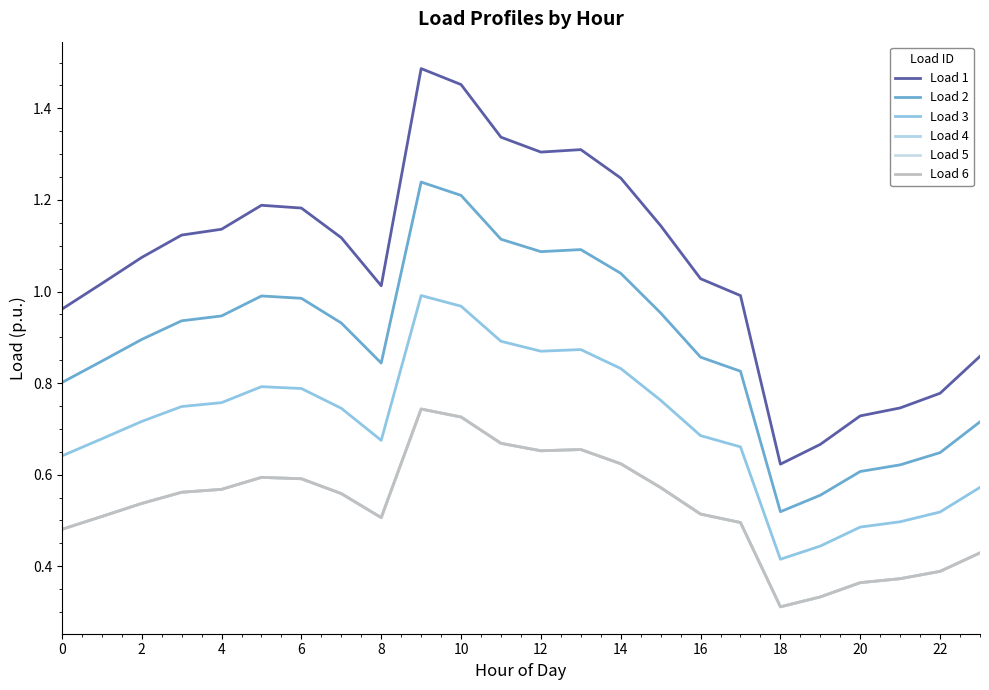

Reading left to right, extract all data points from this chart.

Load 1: 1.0	1.0	1.1	1.1	1.1	1.2	1.2	1.1	1.0	1.5	1.5	1.3	1.3	1.3	1.2	1.1	1.0	1.0	0.6	0.7	0.7	0.7	0.8	0.9
Load 2: 0.8	0.8	0.9	0.9	0.9	1.0	1.0	0.9	0.8	1.2	1.2	1.1	1.1	1.1	1.0	1.0	0.9	0.8	0.5	0.6	0.6	0.6	0.6	0.7
Load 3: 0.6	0.7	0.7	0.7	0.8	0.8	0.8	0.7	0.7	1.0	1.0	0.9	0.9	0.9	0.8	0.8	0.7	0.7	0.4	0.4	0.5	0.5	0.5	0.6
Load 4: 0.5	0.5	0.5	0.6	0.6	0.6	0.6	0.6	0.5	0.7	0.7	0.7	0.7	0.7	0.6	0.6	0.5	0.5	0.3	0.3	0.4	0.4	0.4	0.4
Load 5: 0.5	0.5	0.5	0.6	0.6	0.6	0.6	0.6	0.5	0.7	0.7	0.7	0.7	0.7	0.6	0.6	0.5	0.5	0.3	0.3	0.4	0.4	0.4	0.4
Load 6: 0.5	0.5	0.5	0.6	0.6	0.6	0.6	0.6	0.5	0.7	0.7	0.7	0.7	0.7	0.6	0.6	0.5	0.5	0.3	0.3	0.4	0.4	0.4	0.4